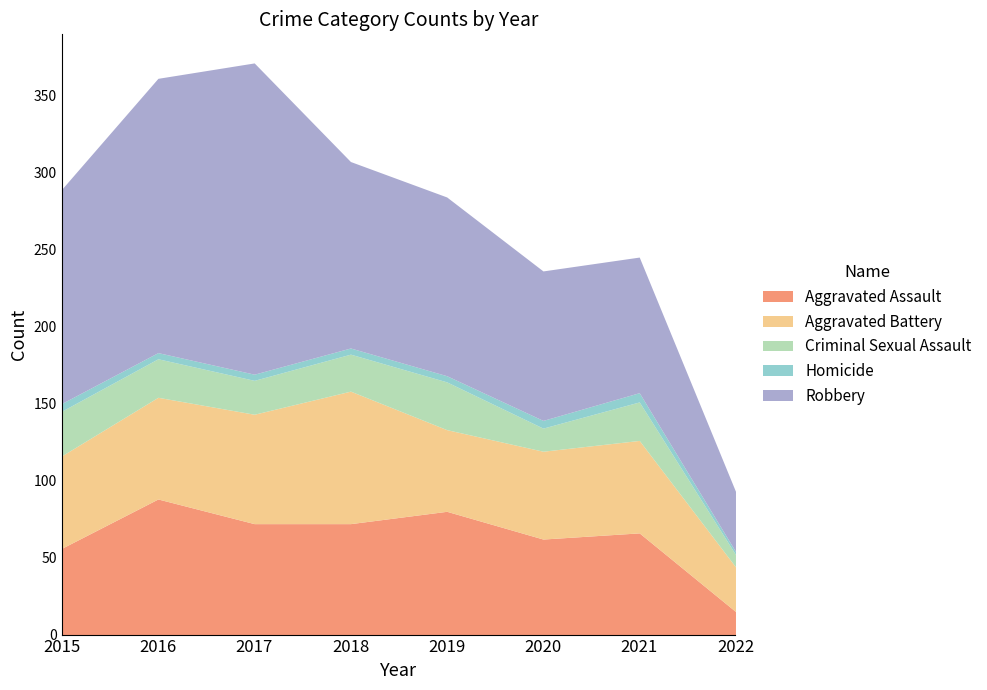

What are all the series names shown in the legend?

Aggravated Assault, Aggravated Battery, Criminal Sexual Assault, Homicide, Robbery